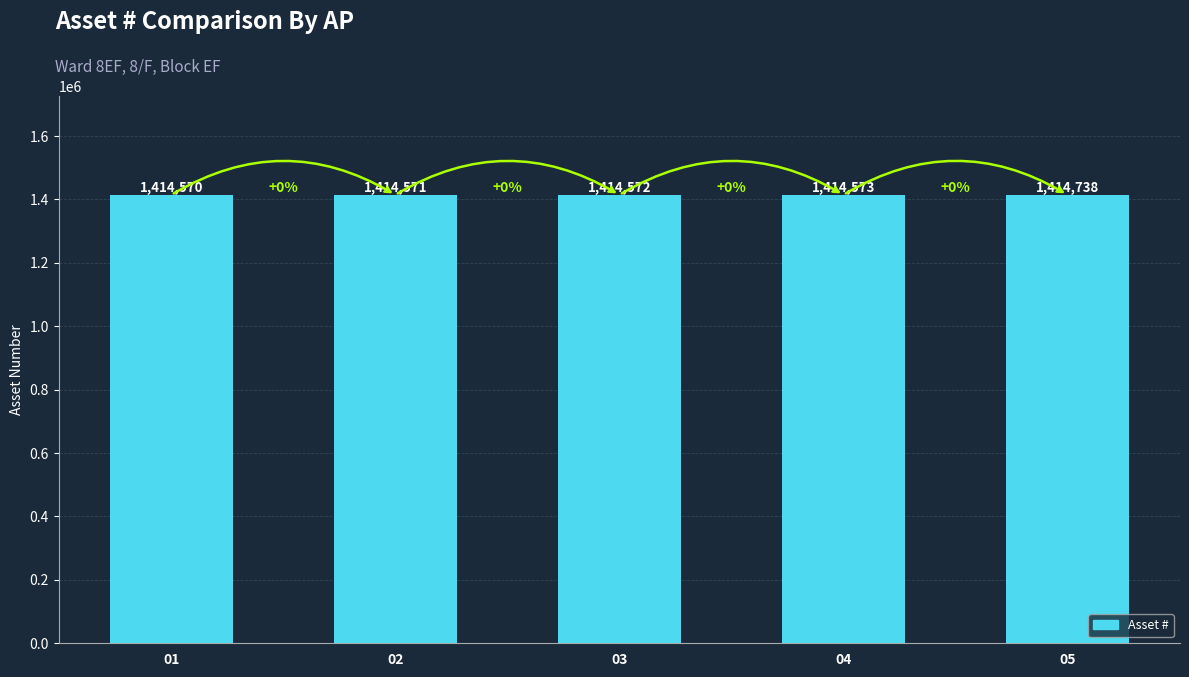

What is the value of the 2nd bar from the left?

1414571